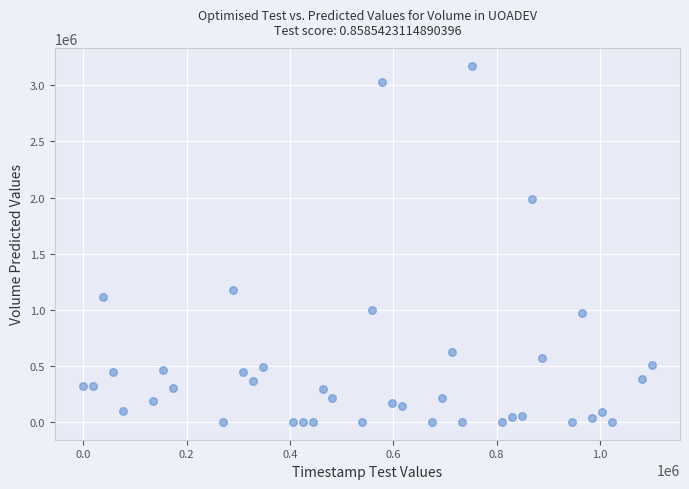

What is the range of X values (max minus min)?

1100000.0